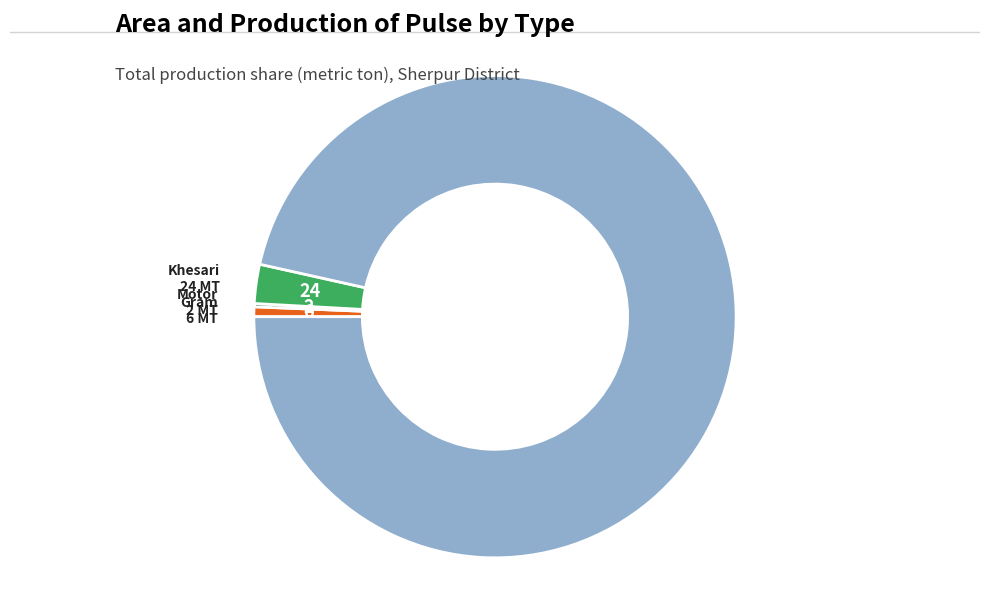

Is there any slice that represents more than half of the pie?

Yes